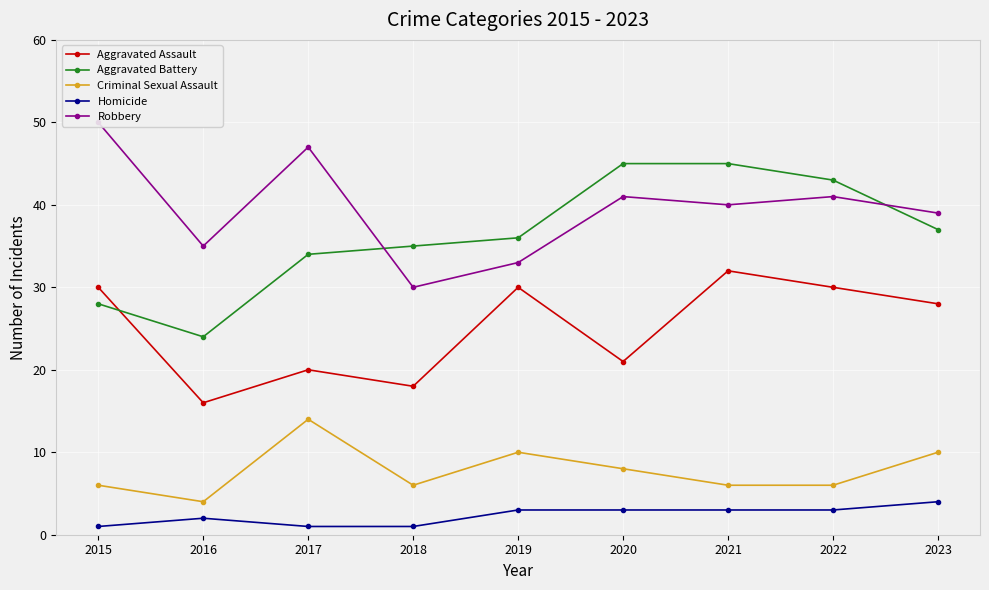

Rank the series by their maximum value, from highest to lowest.

Robbery, Aggravated Battery, Aggravated Assault, Criminal Sexual Assault, Homicide